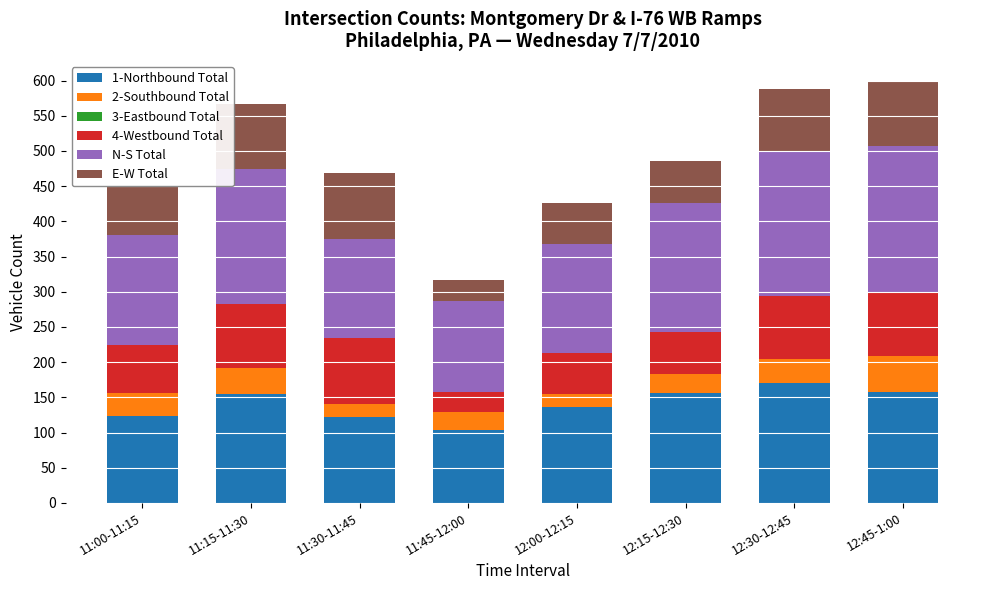

At which label does 1-Northbound Total reach its peak?

12:30-12:45